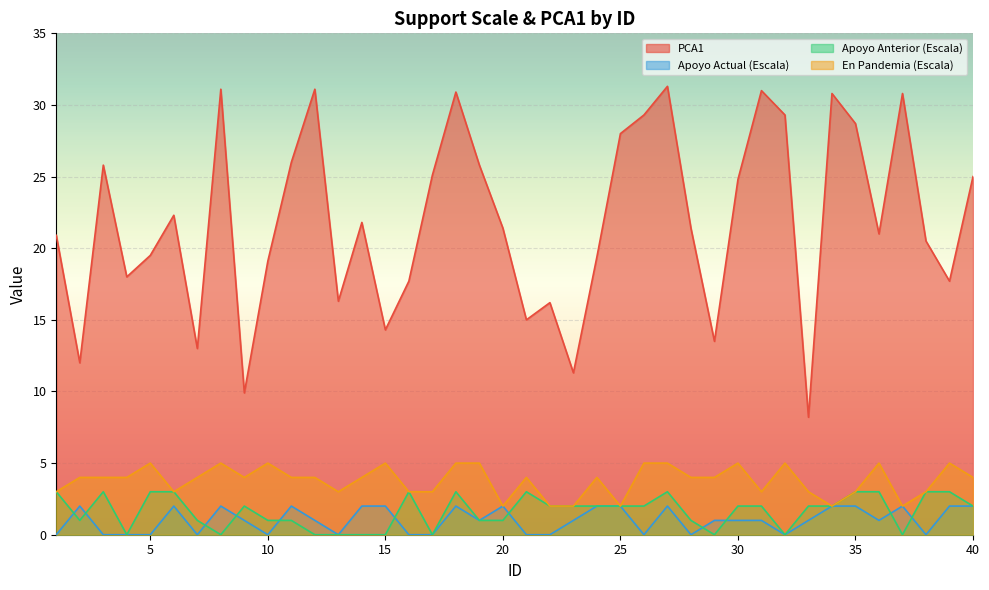

True or false: En Pandemia (Escala) has a value of 5.9 at 4.

False